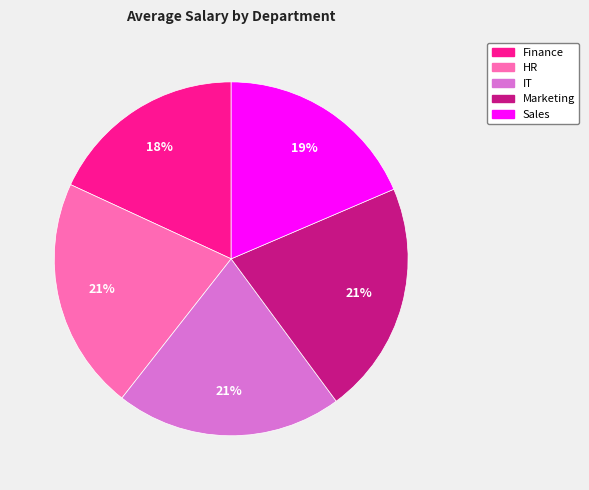

To the nearest percent, what portion does Finance represent?

18%